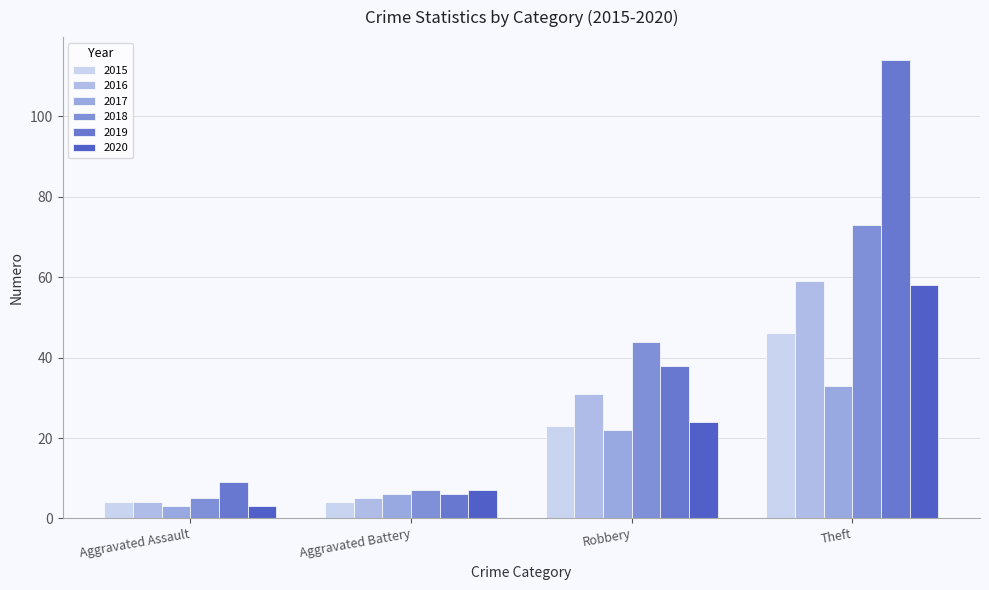

At how many categories does at least one series exceed 92?

1